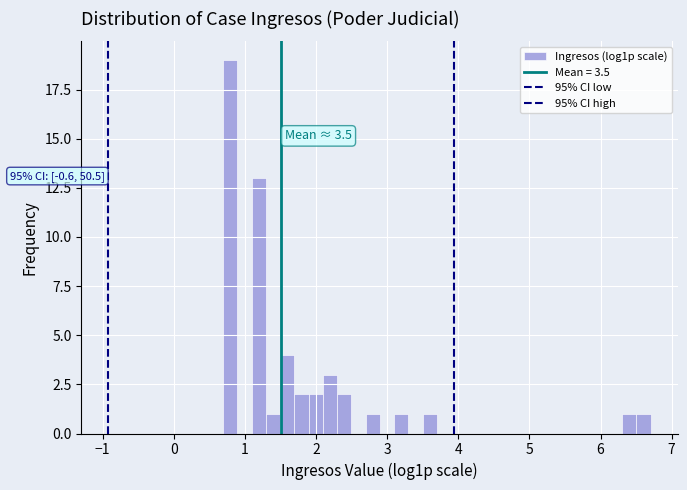

Around what value on the x-axis is the tallest bar? Give the approximate position of its centre, as read against the axis.

0.8